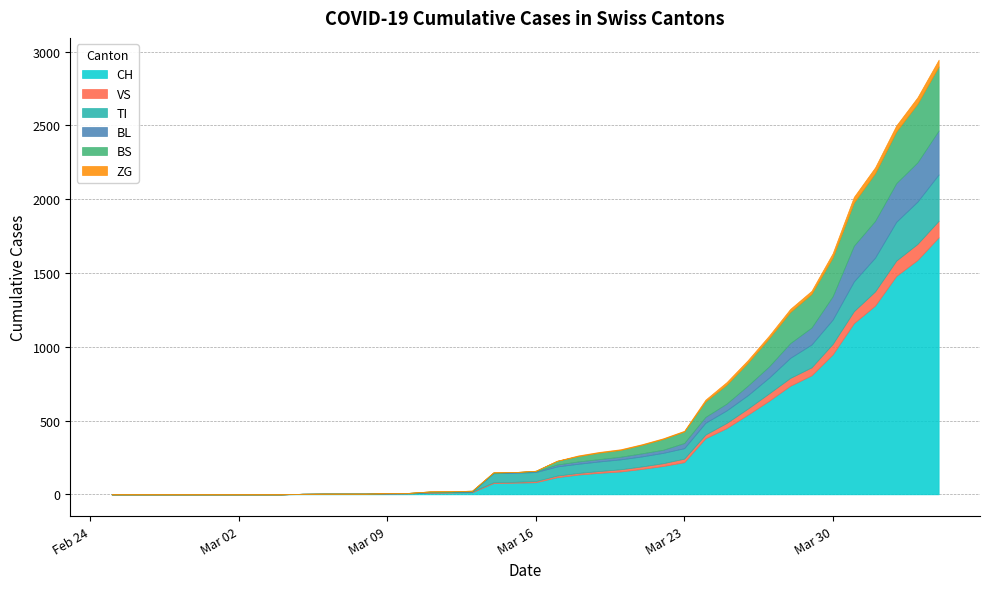

Reading left to right, transcribe all the data shown in this chart.

CH: 0	0	0	0	0	0	0	0	0	2	3	3	3	5	6	11	12	14	76	79	82	116	134	146	155	172	192	218	380	449	540	634	736	806	948	1160	1279	1480	1588	1742
VS: 0	0	0	0	0	0	0	0	0	2	2	2	2	2	2	3	3	5	6	6	8	11	11	12	15	17	19	24	25	35	41	50	53	54	71	81	96	104	109	112
TI: 0	0	0	0	0	0	0	0	0	0	0	0	0	0	0	0	0	0	61	61	61	62	62	65	67	68	70	71	80	85	91	107	136	155	165	202	229	263	287	314
BL: 0	0	0	0	0	0	0	0	0	0	0	0	0	1	2	2	2	2	2	5	5	13	16	16	18	21	21	35	40	46	65	76	100	115	158	242	249	262	266	298
BS: 0	0	0	0	0	0	0	0	0	0	0	0	0	0	0	4	4	4	4	0	4	25	36	44	46	57	73	78	105	128	155	191	211	228	263	292	323	350	397	434
ZG: 0	0	0	0	0	0	0	0	0	0	0	0	0	0	0	0	0	0	0	0	0	1	5	5	5	5	5	5	12	18	18	18	21	21	29	39	40	41	44	46